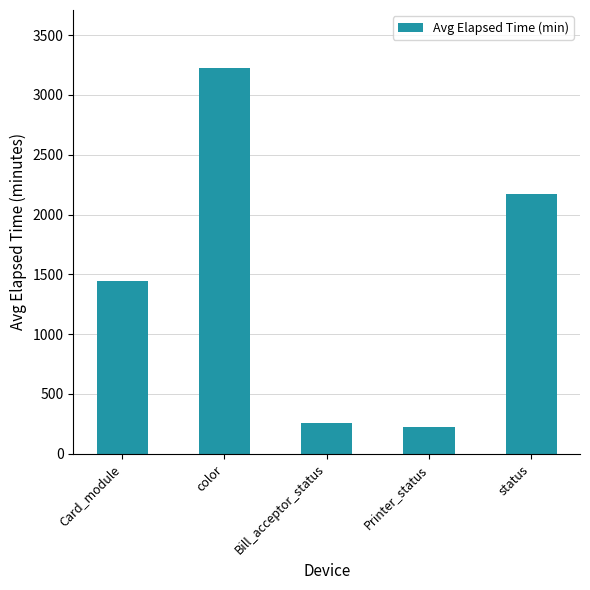

How many series are shown in this chart?

1